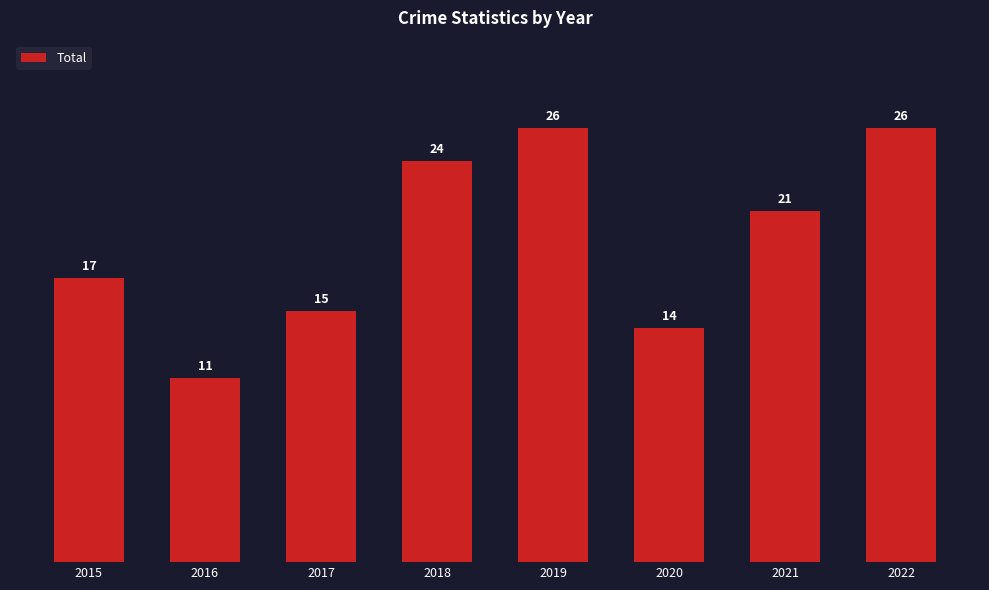

At which label is the value closest to 18?

2015